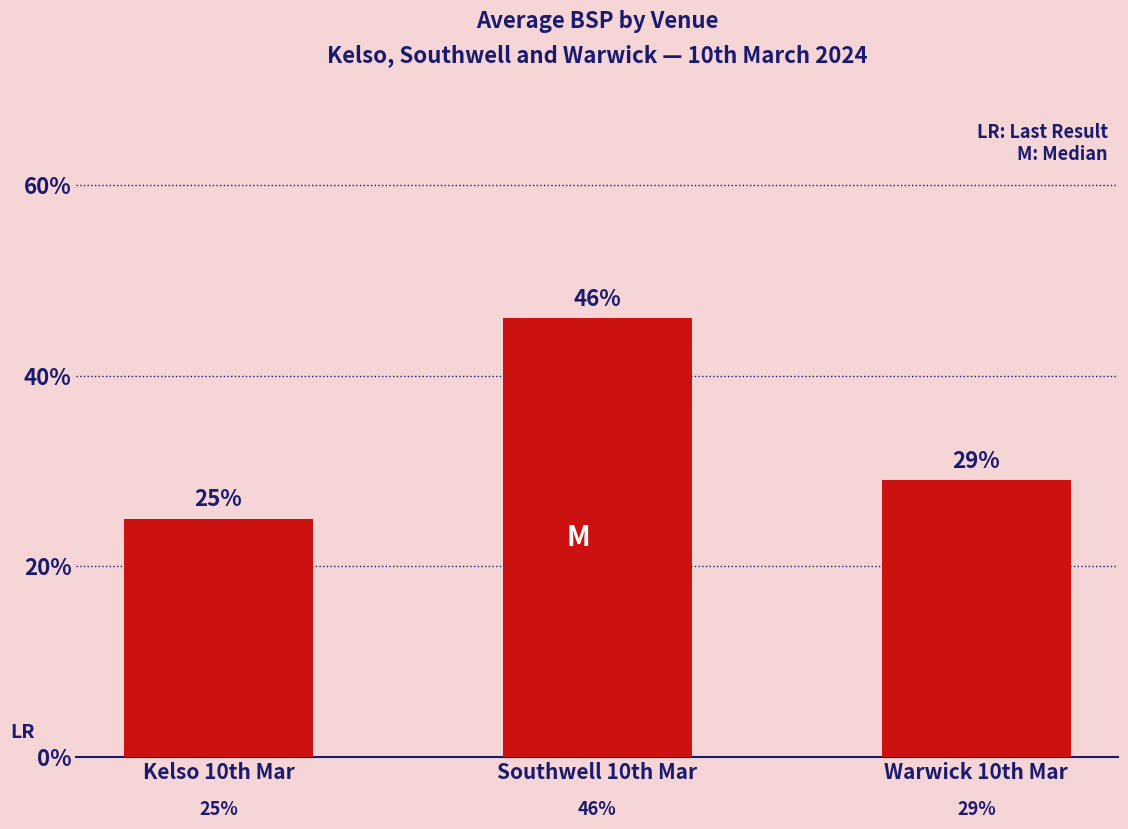

Reading right to left, what are all the values shown in this chart?

29	46	25